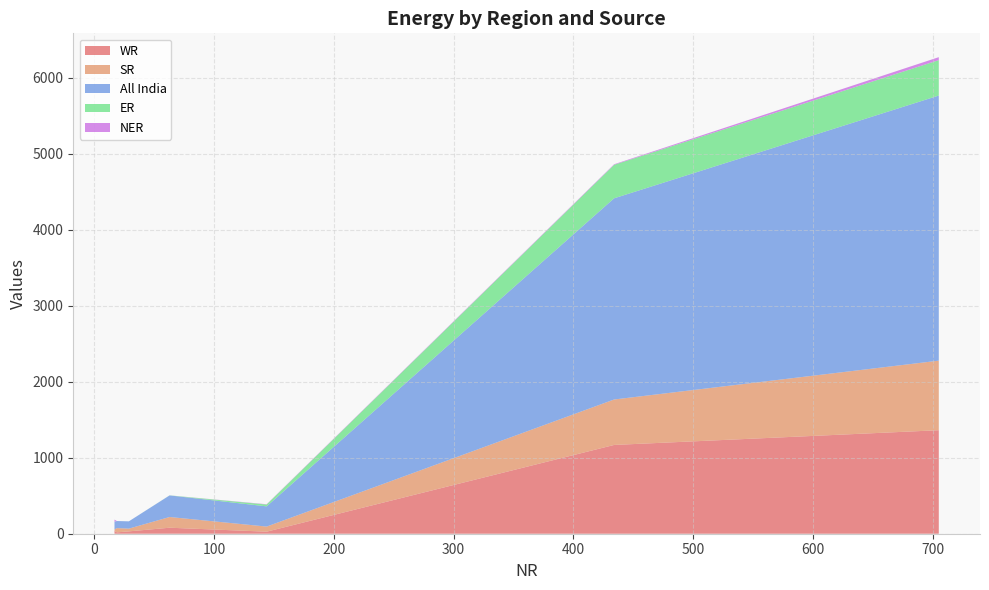

What is the highest value of the WR series?

1362